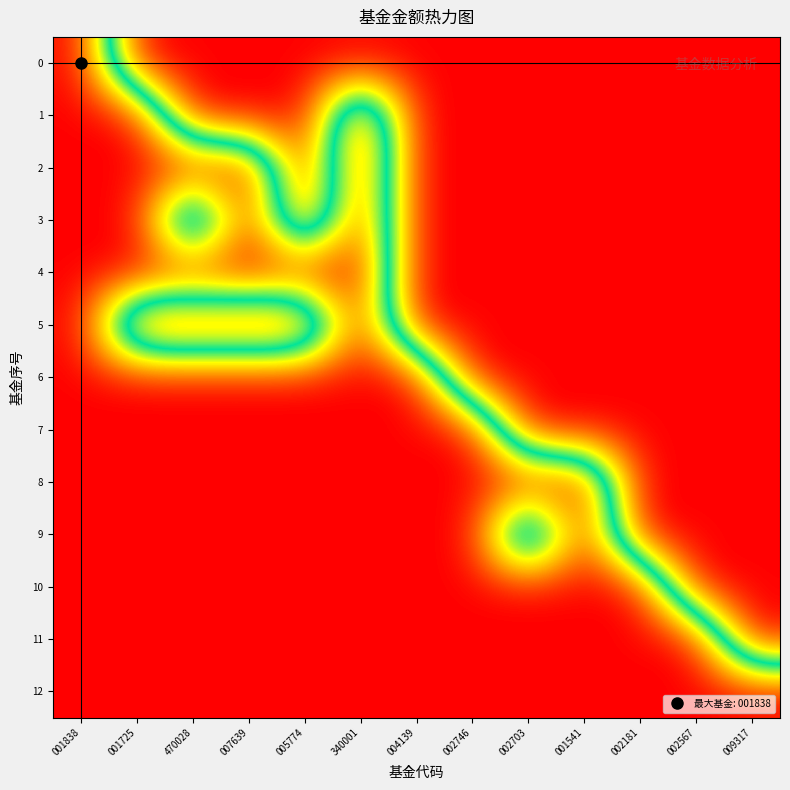

What is the greatest value displayed?

1.0